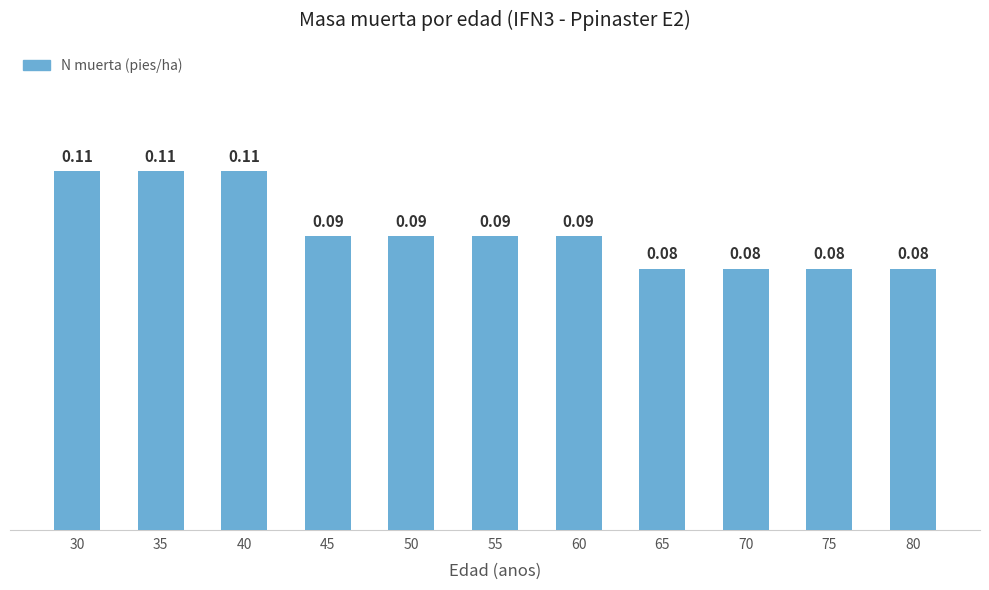

Which has a higher value, 55 or 75?

55